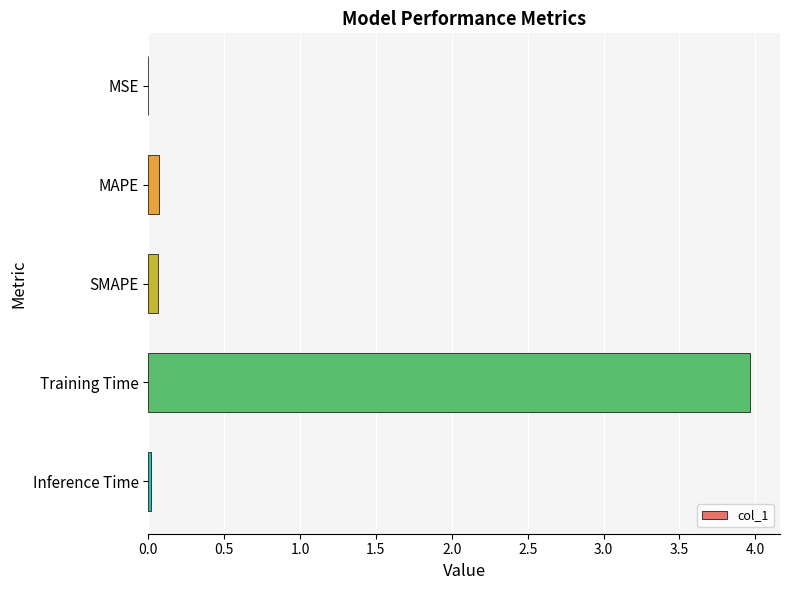

What is the greatest value displayed?

4.0